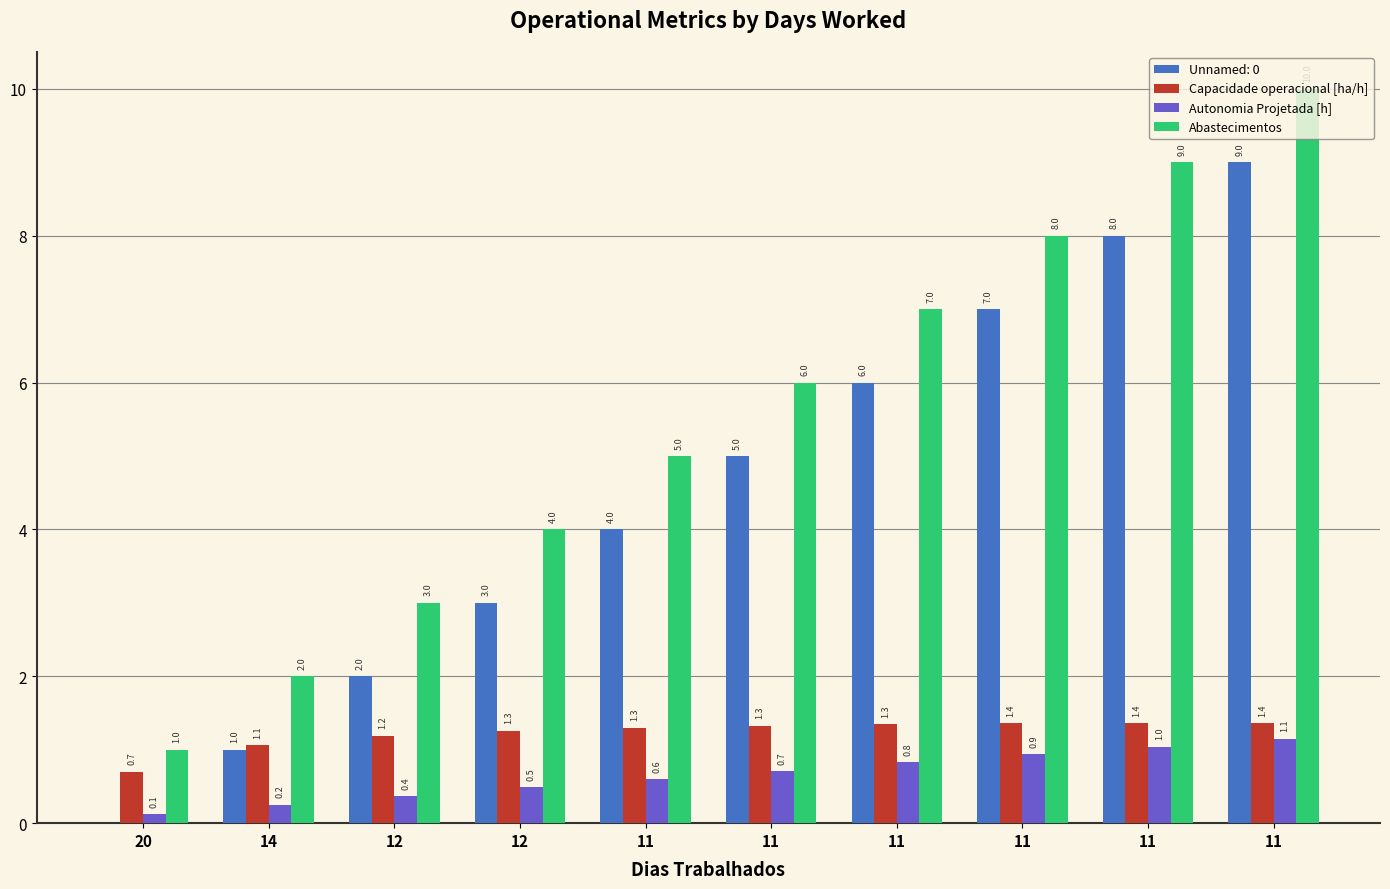

What is the total value across all series at 20?

1.8